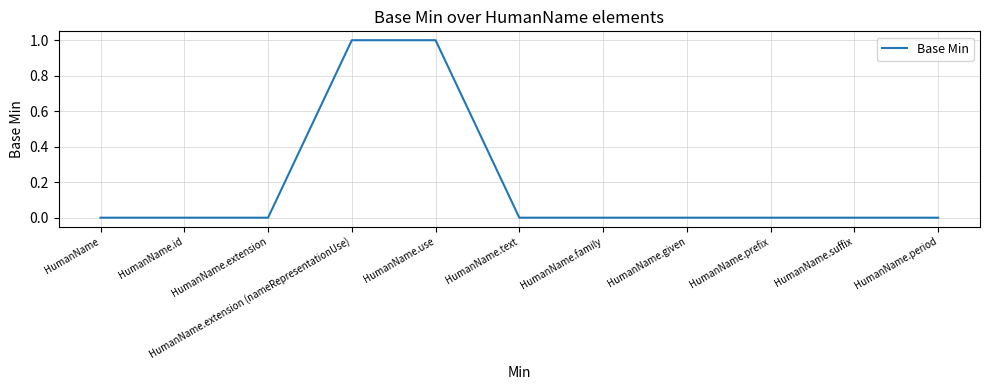

What is the difference between the maximum and minimum values?

1